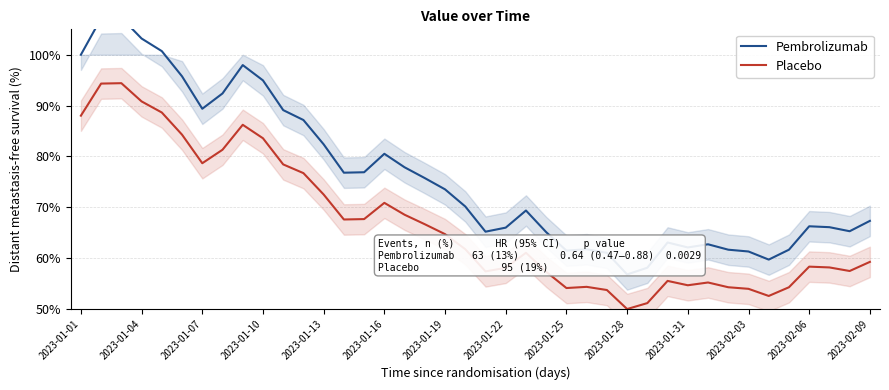

True or false: Placebo has more than 1 interior local peaks.

True